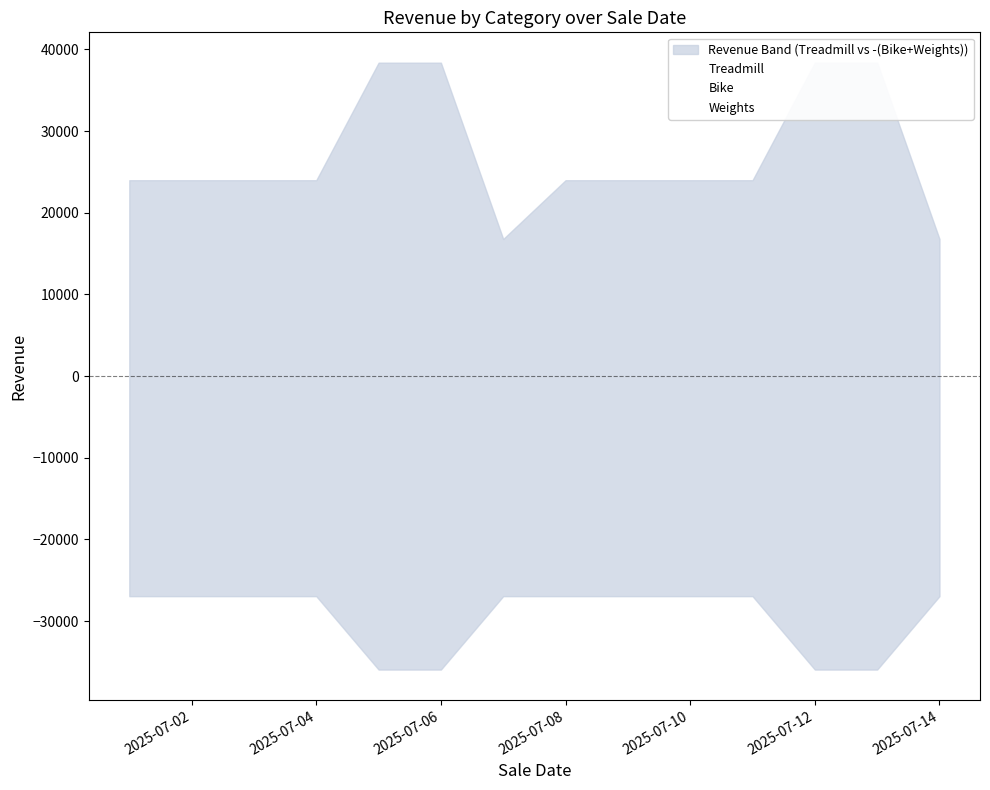

The value of Bike at 3 is 20784. True or false?

True